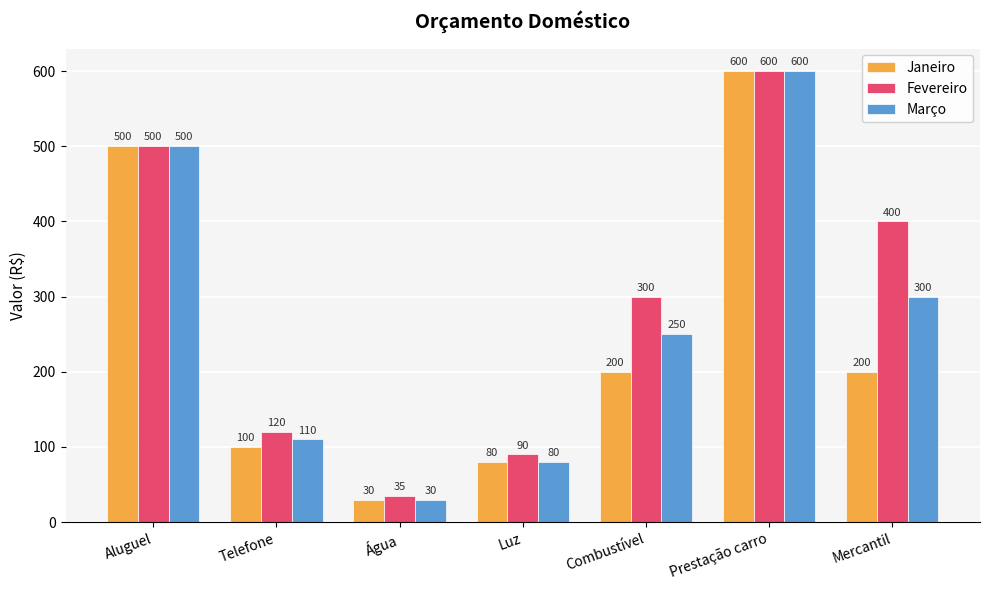

What is the sum of all Fevereiro values?

2045